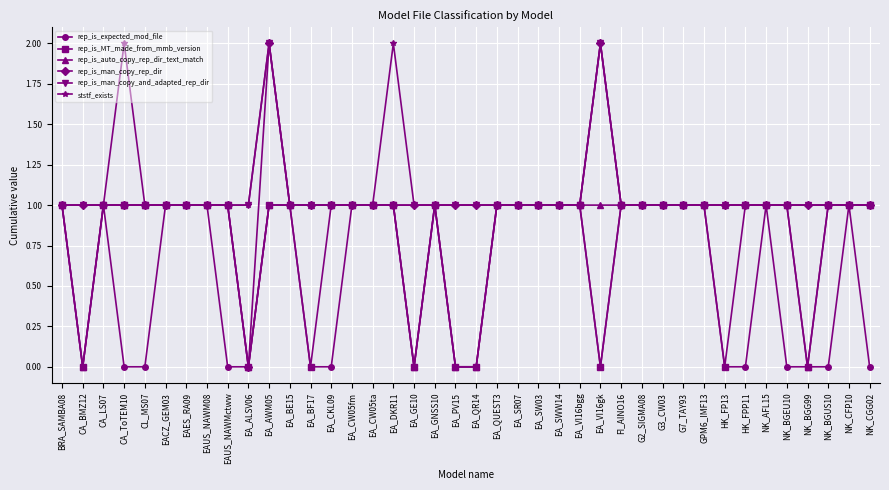

Is it true that rep_is_MT_made_from_mmb_version equals 1 at EA_SWW14?

True